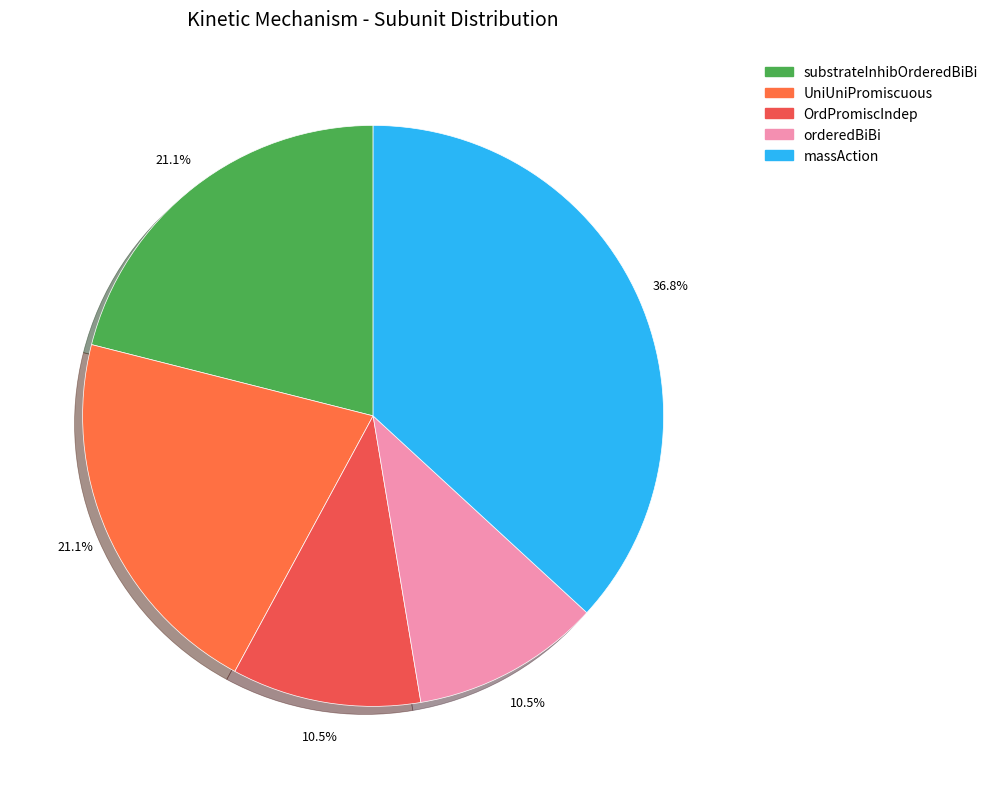

How many slices are in this pie chart?

5